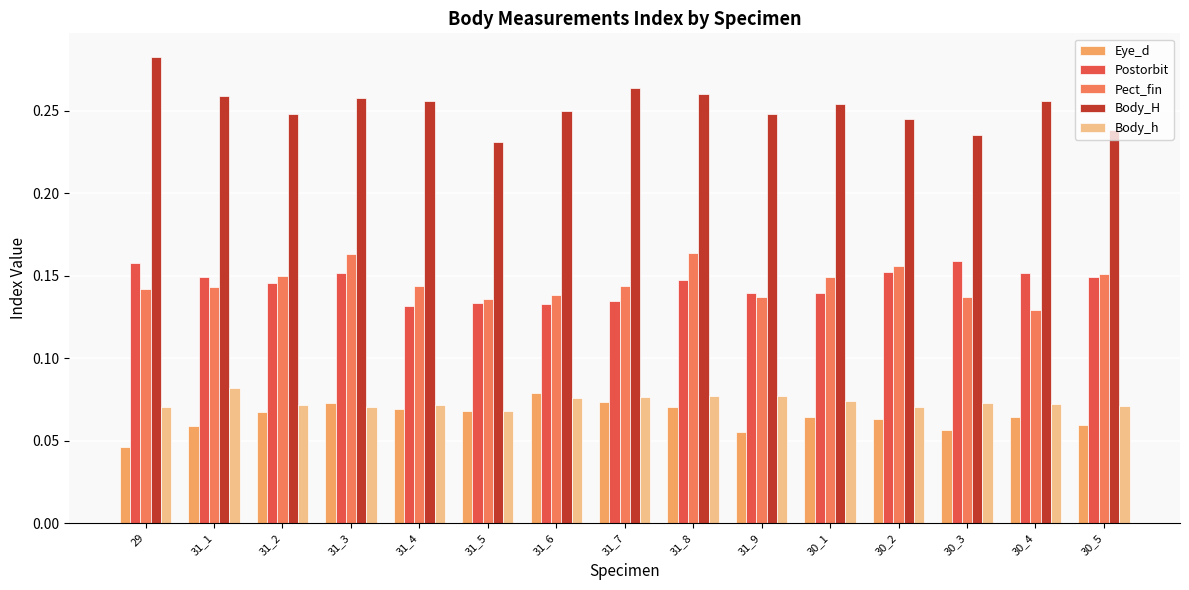

The Body_h series shows 0.0 at 30_2. True or false?

False